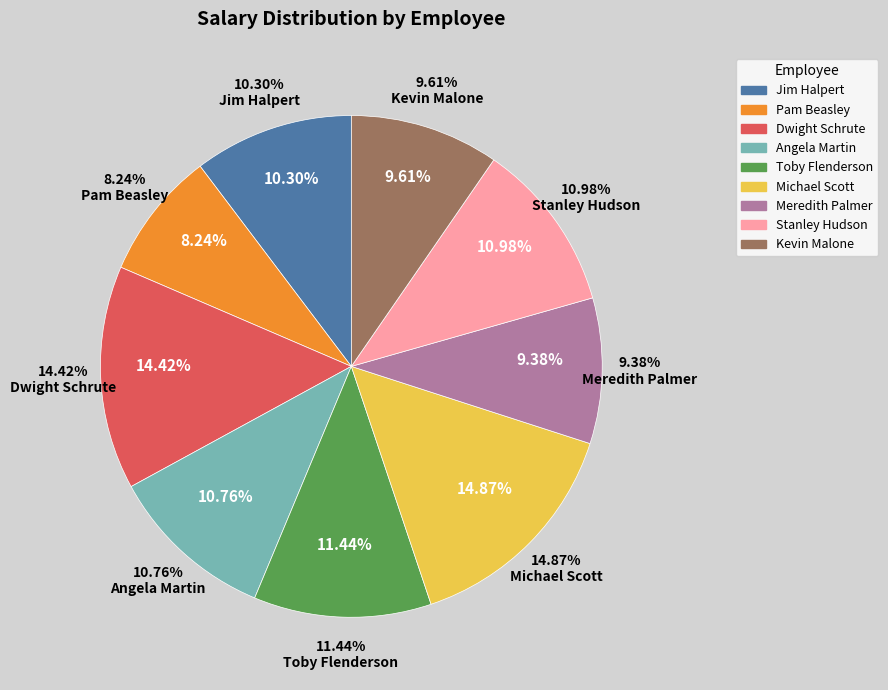

What is the largest slice in the pie chart?

Michael Scott